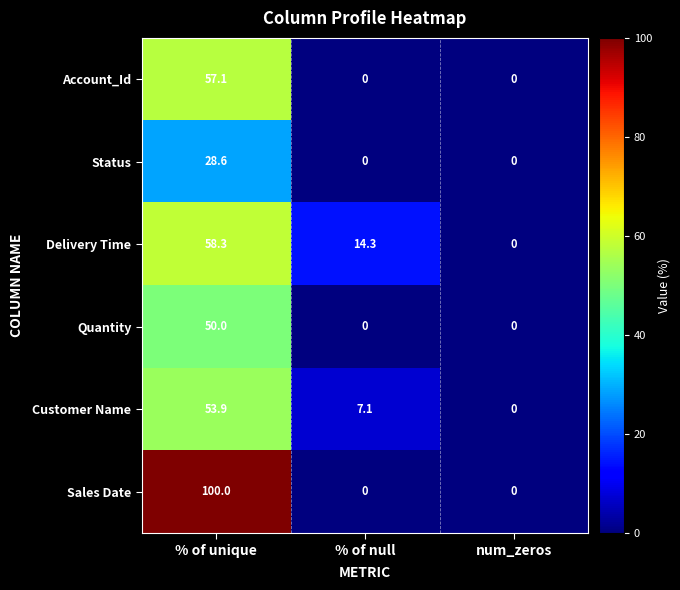

The value of Delivery Time at % of null is 5.3. True or false?

False